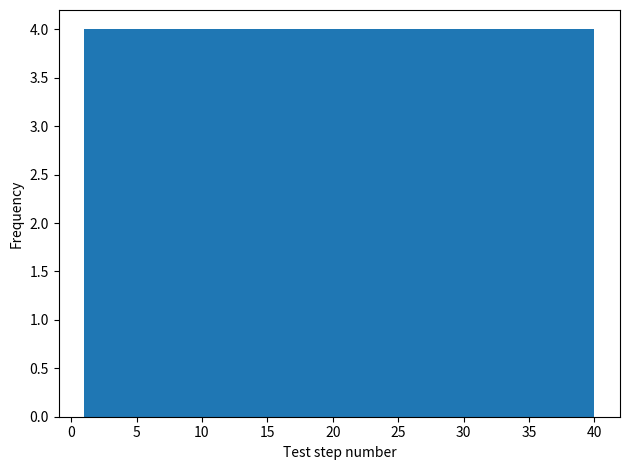

What is the height of the bar covering 28.3 to 32.2 on the x-axis? Neither the bar edges nor the heights are printed on the chart, so give them approximately, as read against the axes.

4